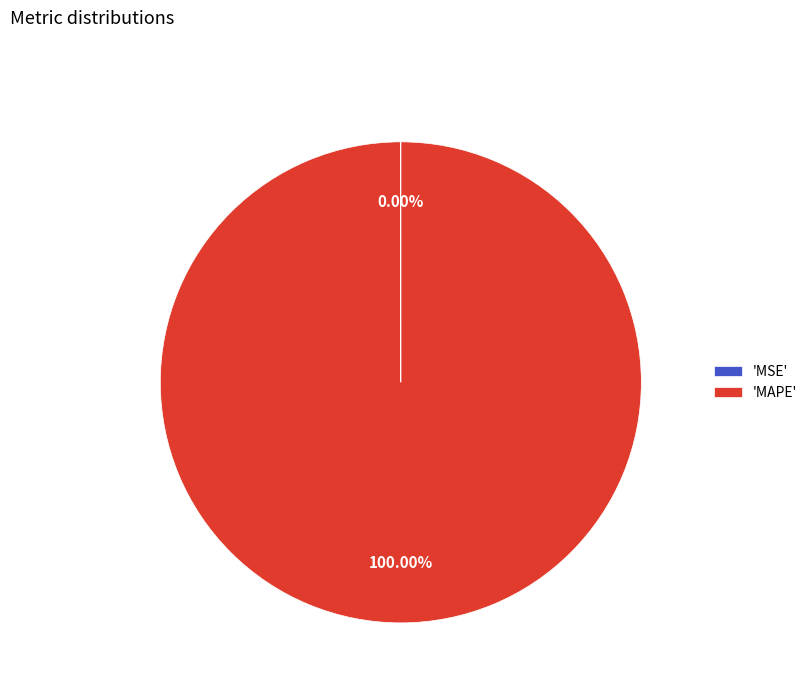

Which slice represents more than half of the pie?

'MAPE'